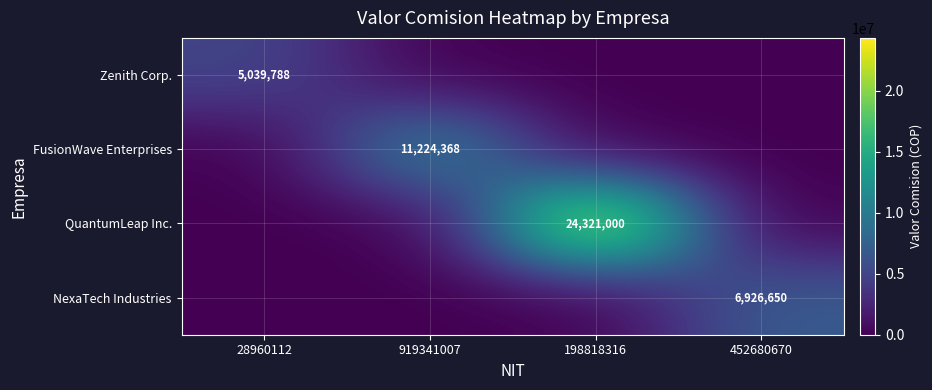

Is it true that NexaTech Industries equals 11972404 at 452680670?

False